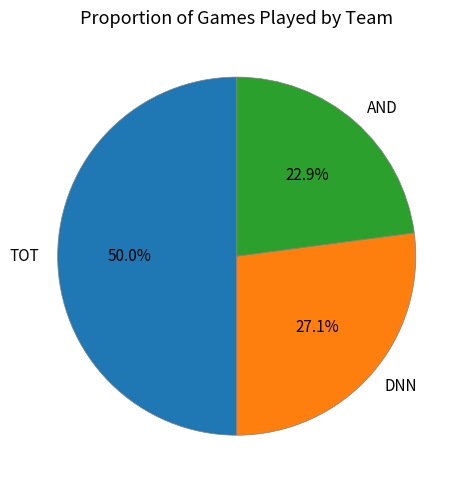

What is the total percentage of AND and TOT?

72.9%